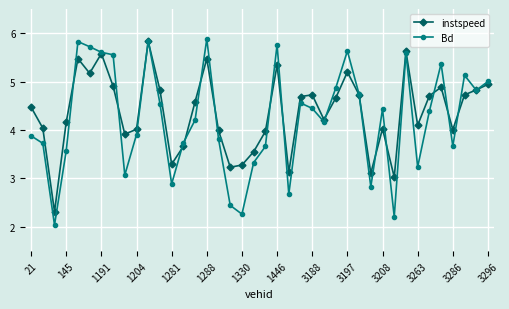

What is the minimum value for instspeed?

2.3